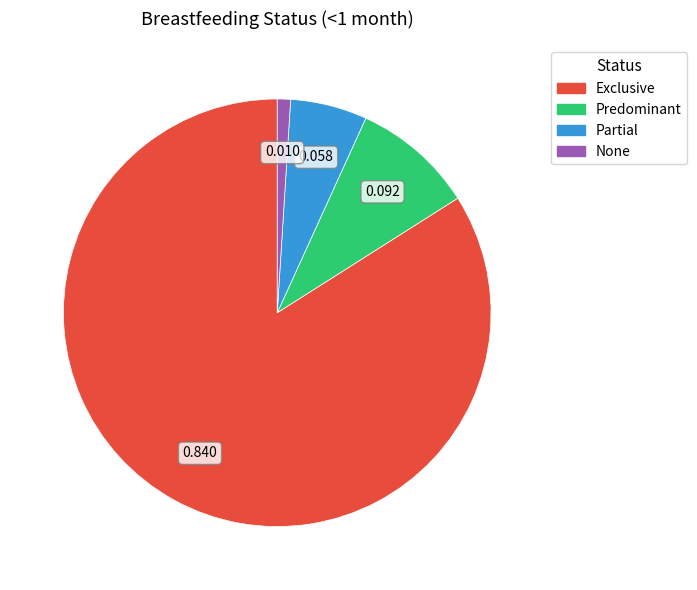

Combined, do Partial and None account for over 50%?

No